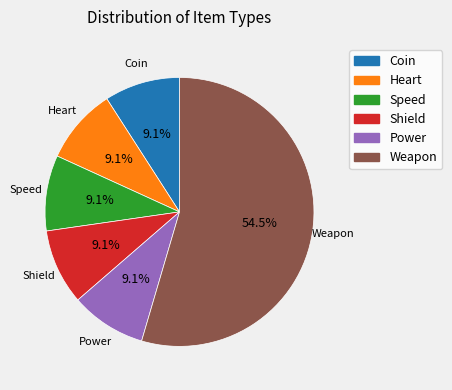

To the nearest percent, what is the difference between the largest and smallest slice percentages?

45%